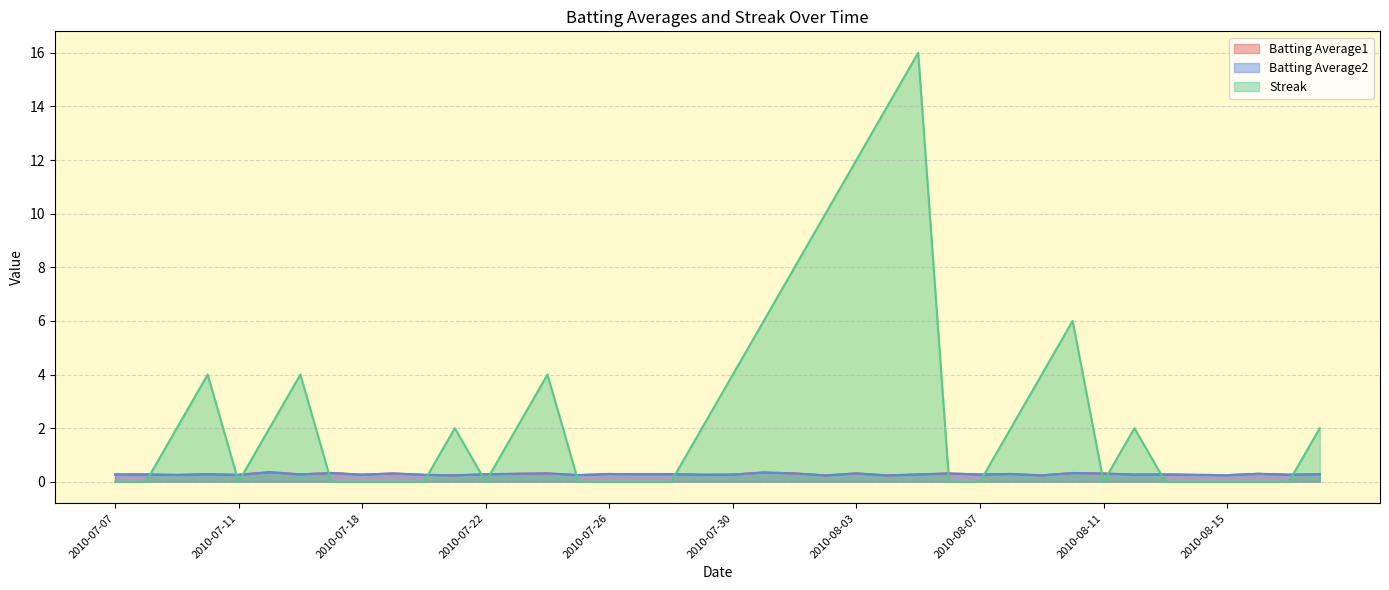

What is the spread (max minus min) of values at 2010-08-16?

0.3